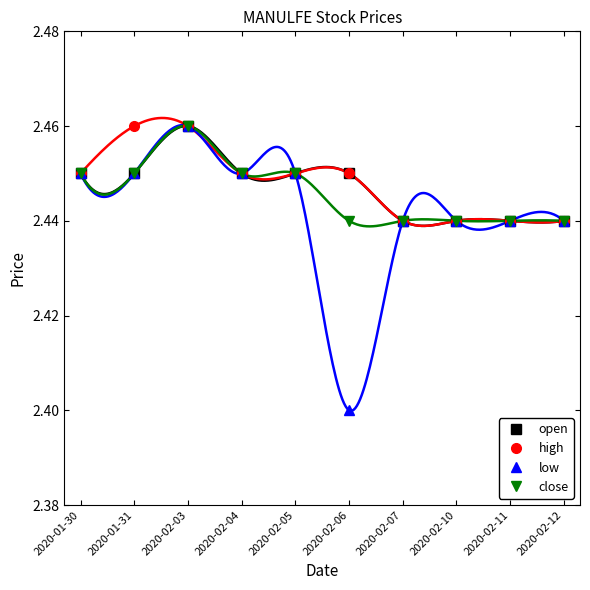

True or false: high and low cross at least once.

False